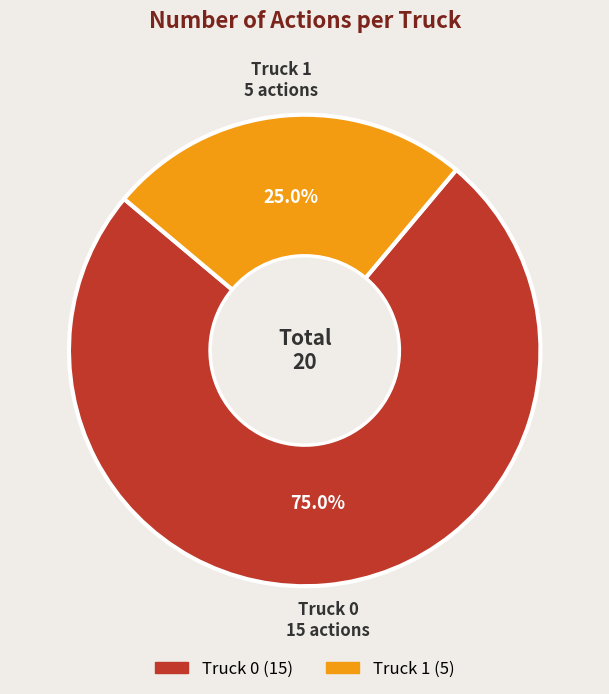

To the nearest percent, what is the difference between the largest and smallest slice percentages?

50%